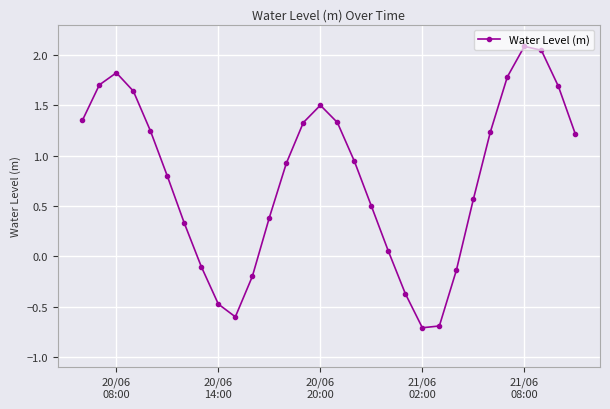

What is the minimum value shown in the chart?

-0.7